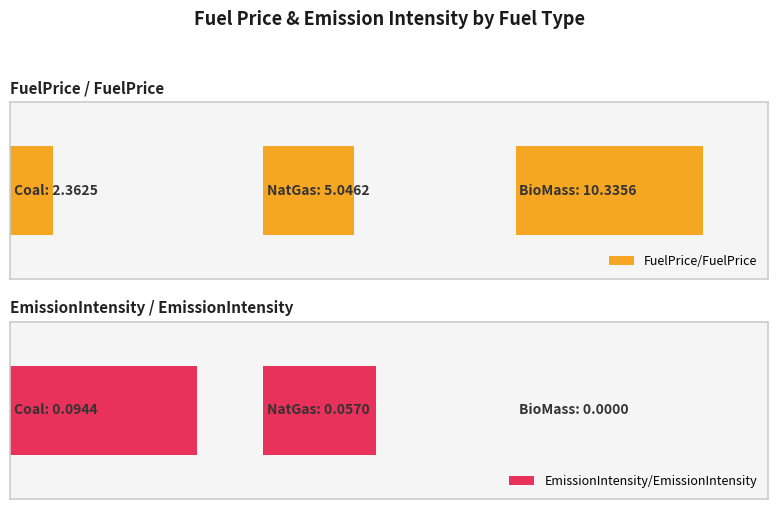

What is the average value of the EmissionIntensity/EmissionIntensity series?

0.1